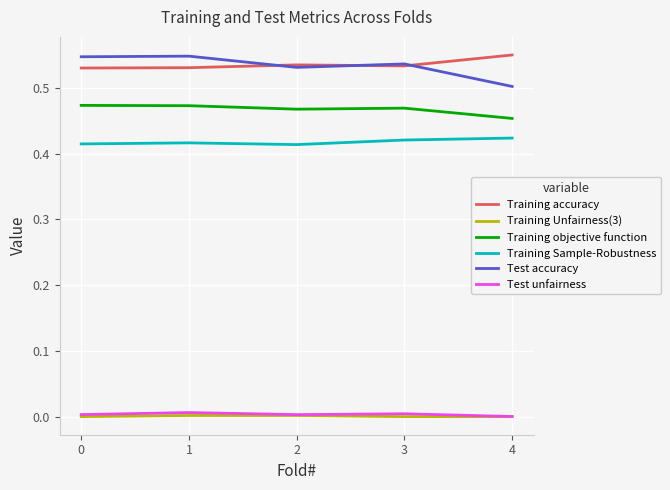

Which category has the lowest value in the Test accuracy series?

4